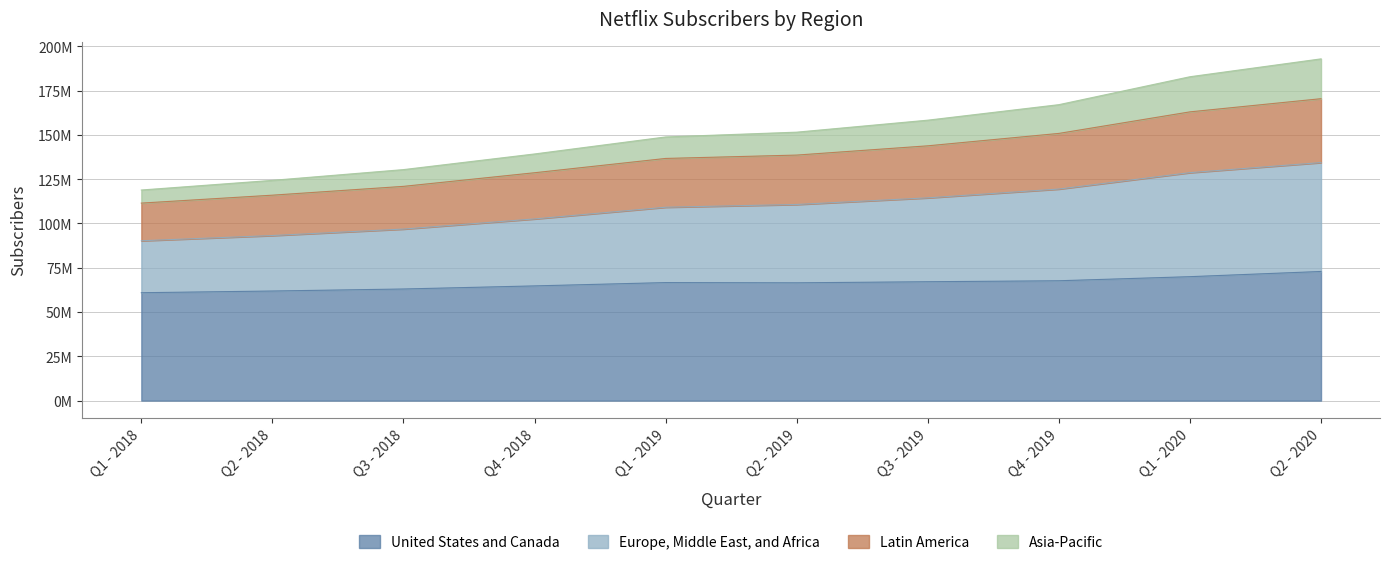

At how many categories does at least one series exceed 147958509?

6